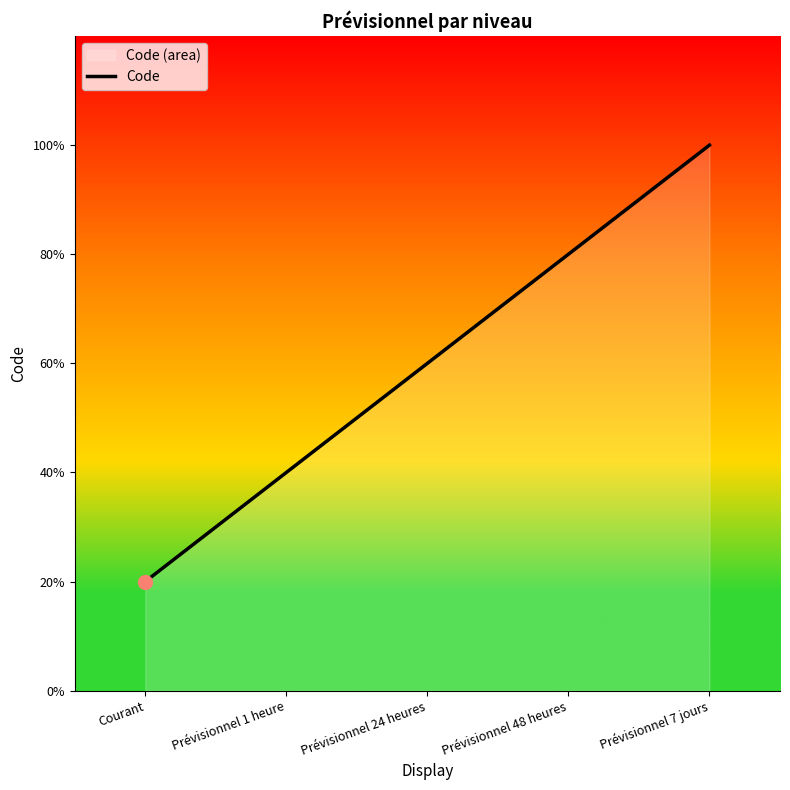

What is the label of the 3rd point from the right?

Prévisionnel 24 heures